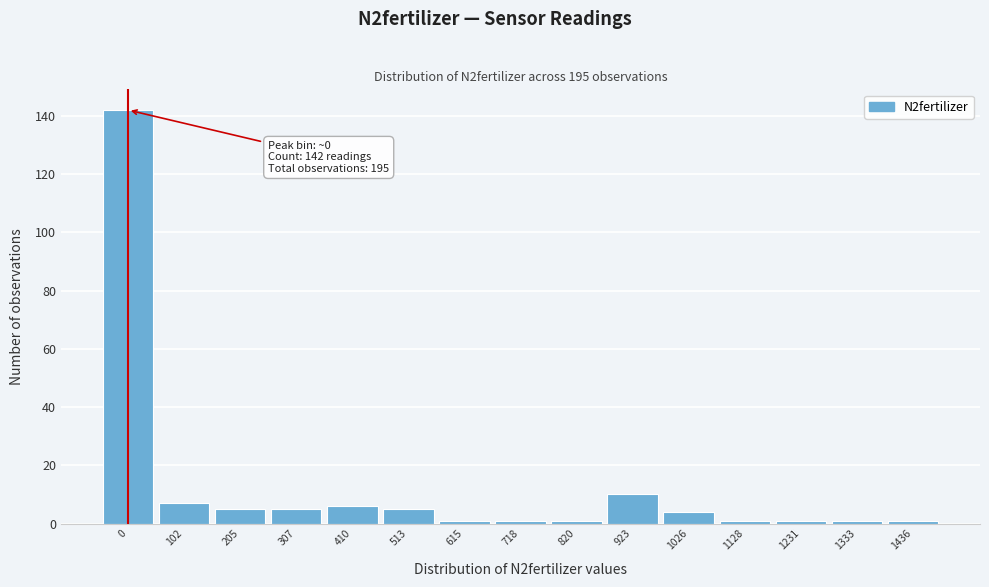

Reading left to right, transcribe all the data shown in this chart.

0=142	102=7	205=5	307=5	410=6	513=5	615=1	718=1	820=1	923=10	1026=4	1128=1	1231=1	1333=1	1436=1